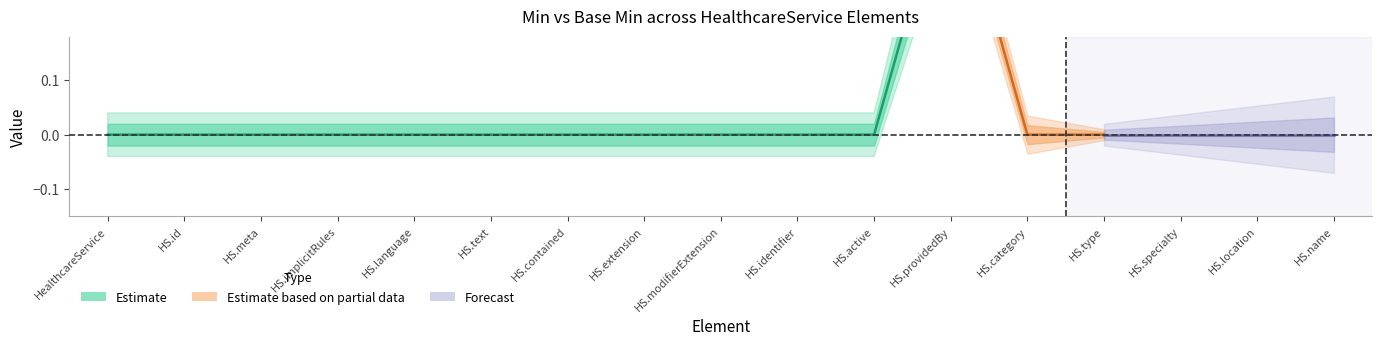

Between HealthcareService.id and HealthcareService.category, which series saw the biggest shift?

Min